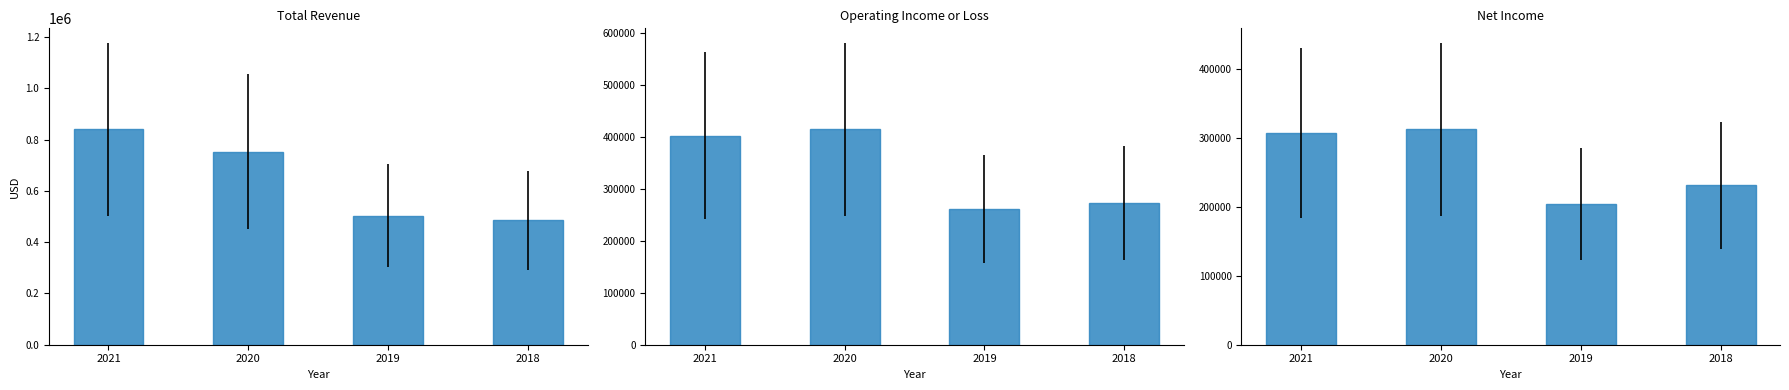

List the labels in order of Net Income value, smallest first.

2019, 2018, 2021, 2020